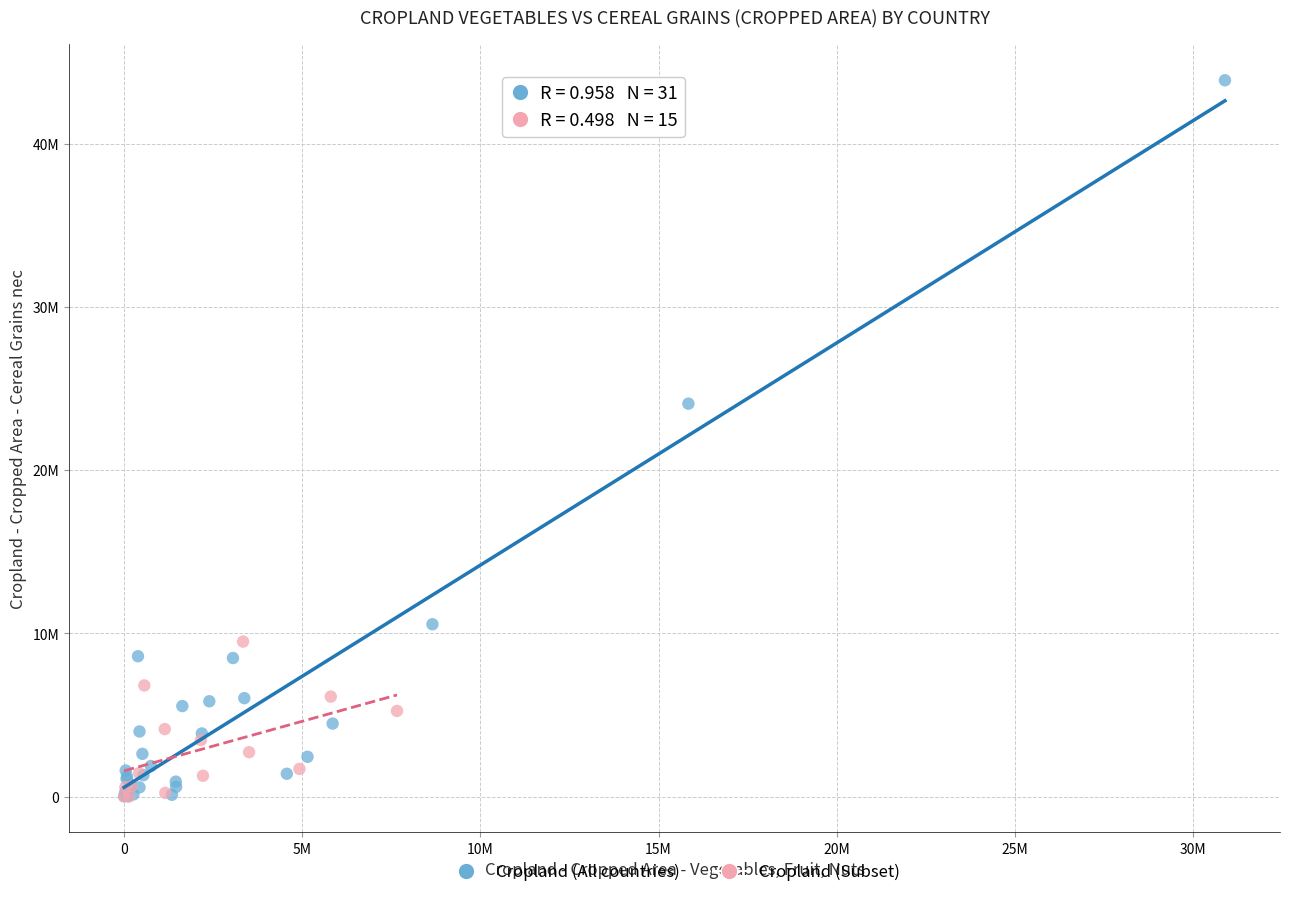

What are all the series names shown in the legend?

Cropland (All countries), Cropland (Subset)